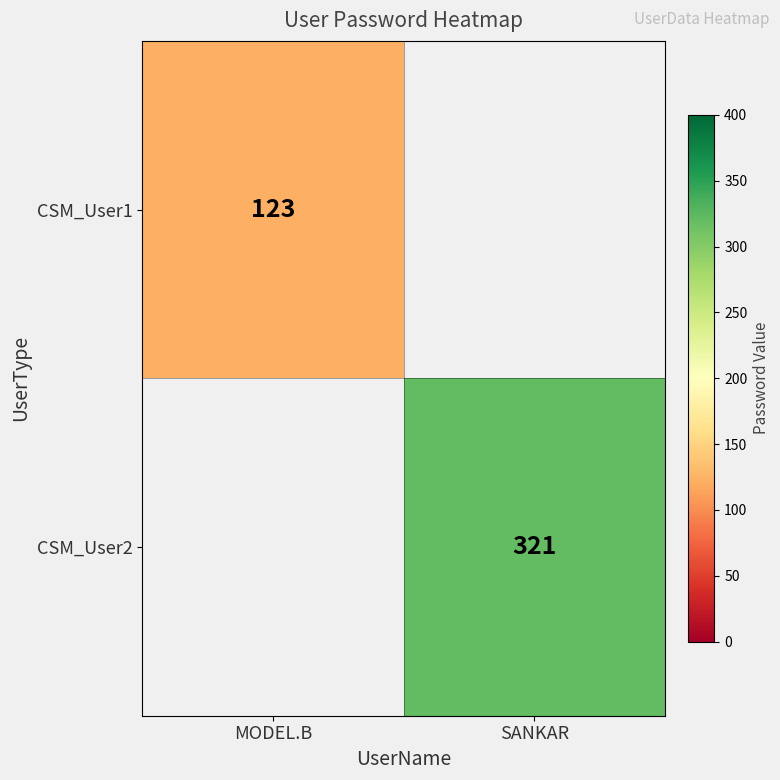

Which category has the lowest value across all series?

MODEL.B